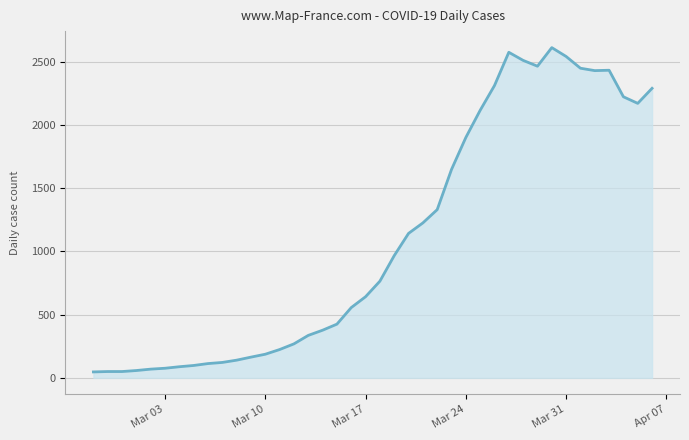

What is the maximum value shown in the chart?

2613